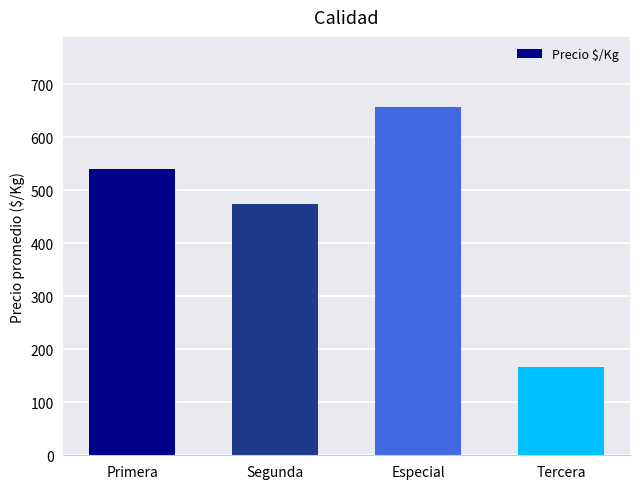

What is the value of the 2nd bar from the left?

474